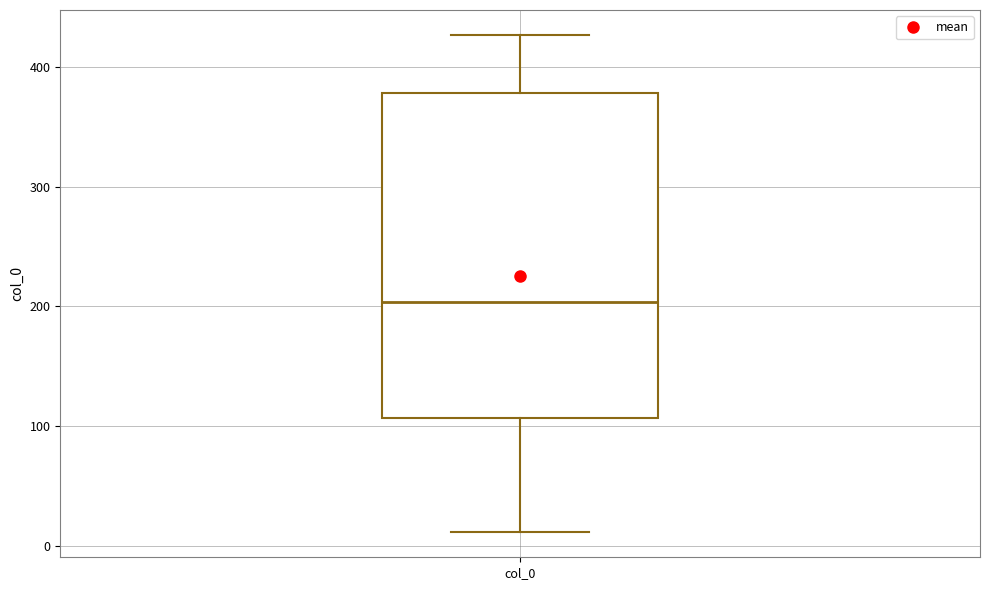

Transcribe this box plot: give where the median line is, the range the box spans, and where the two whiskers end, as read against the y-axis. The values are not printed on the chart, so give them approximately, as read against the axis.

median 200, box 110 to 380, whiskers 10 to 430